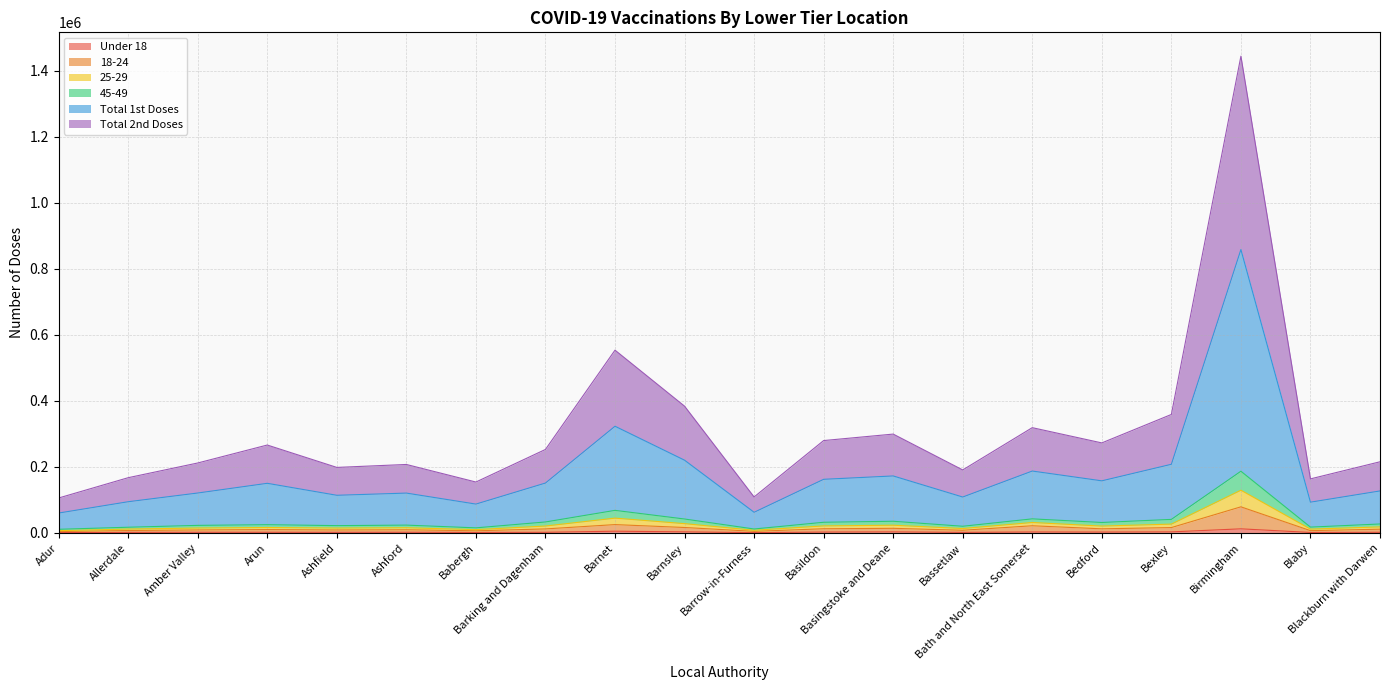

Does the chart display data point markers on the line(s)?

No